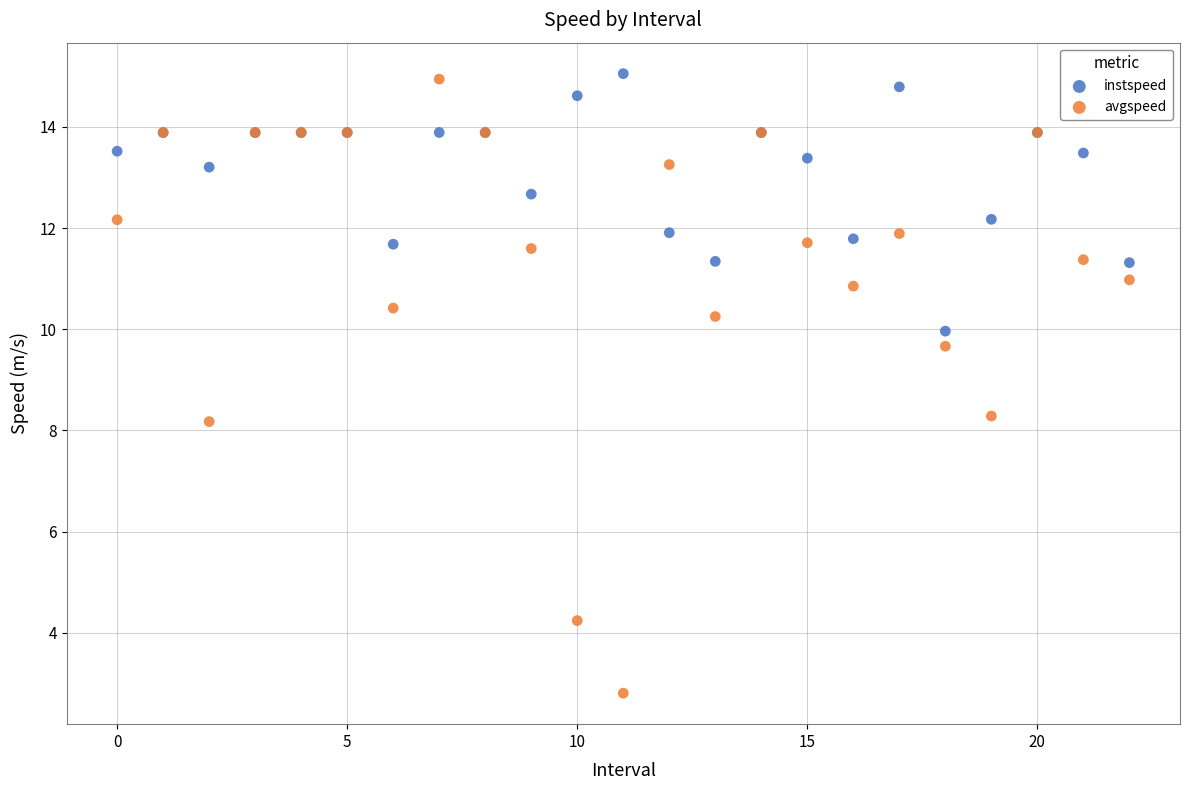

Which series has the largest Y range (max minus min)?

avgspeed